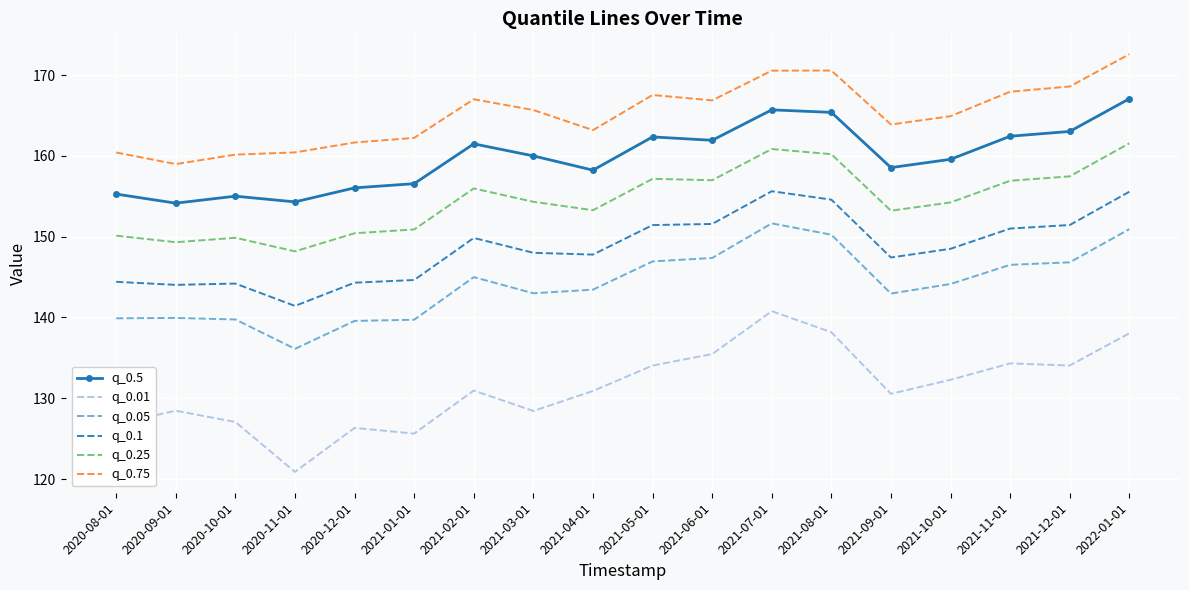

Rank the series at 2021-06-01 from lowest to highest value.

q_0.01, q_0.05, q_0.1, q_0.25, q_0.5, q_0.75